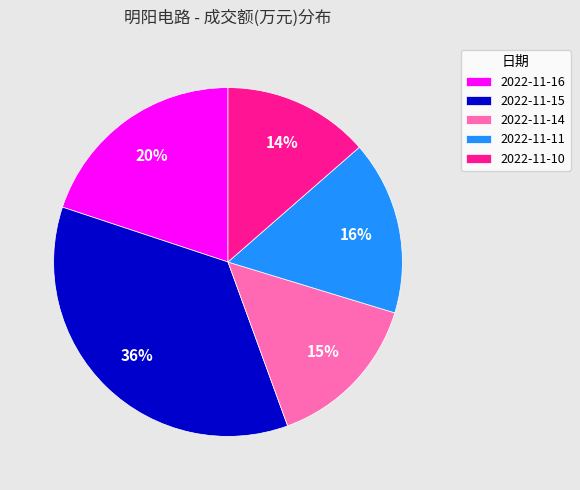

Is it true that 2022-11-14 is 3% of the pie?

False